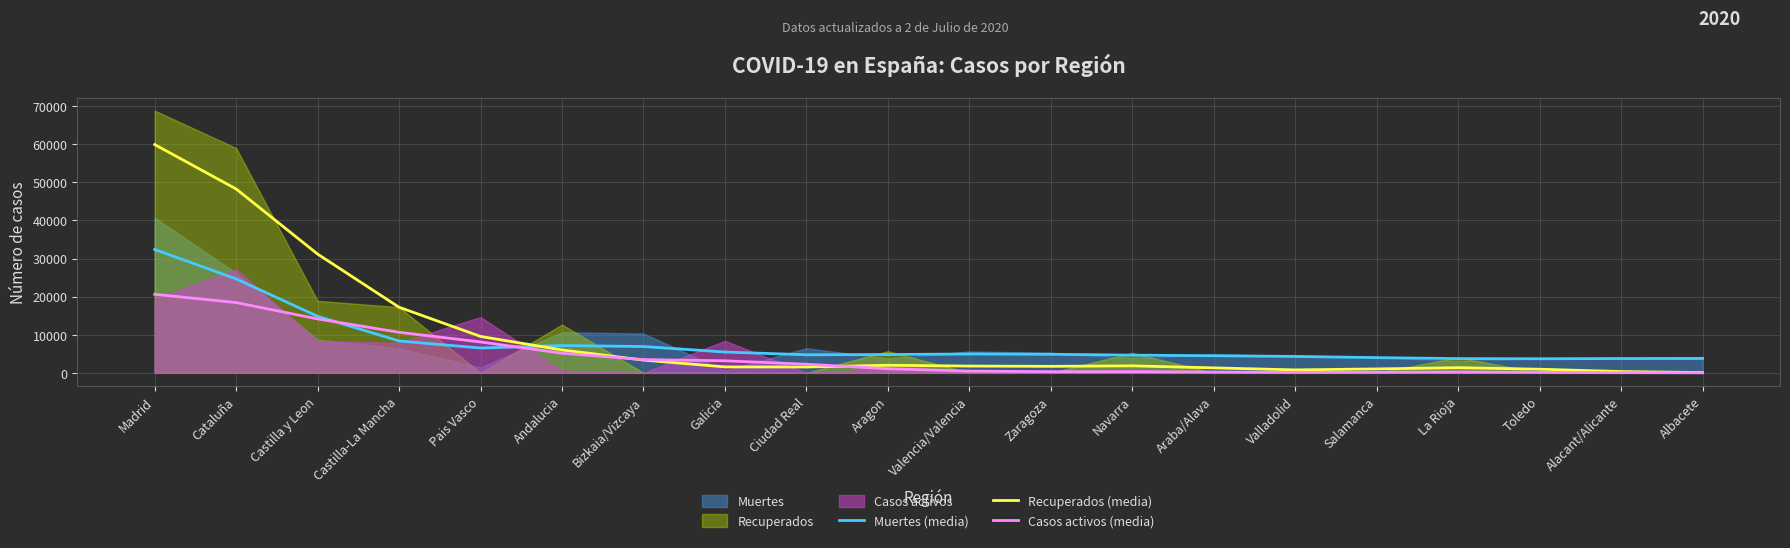

Which series changed the most between Galicia and Albacete?

Casos activos (media)